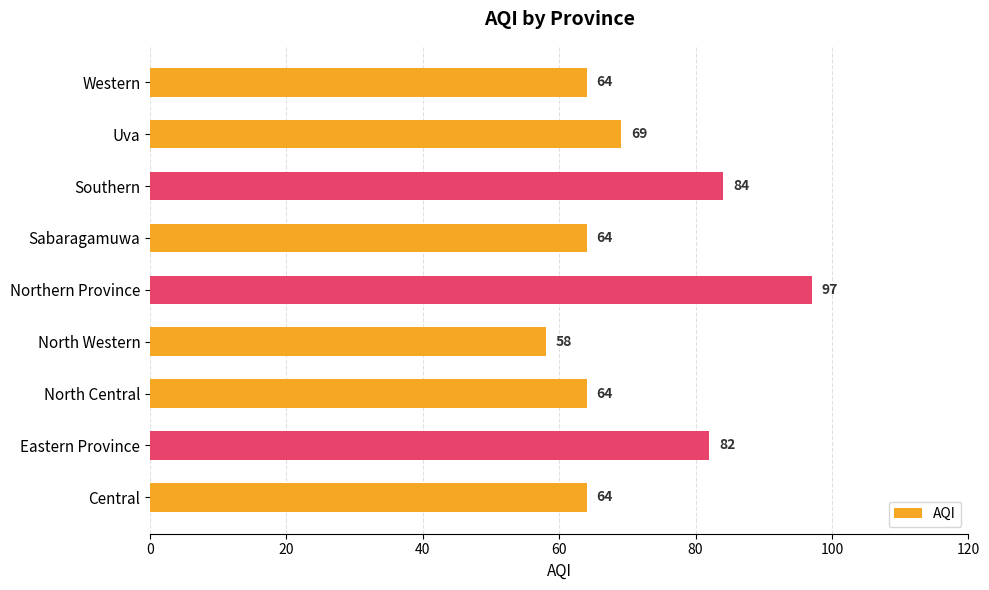

Which category has the lowest value across all series?

North Western